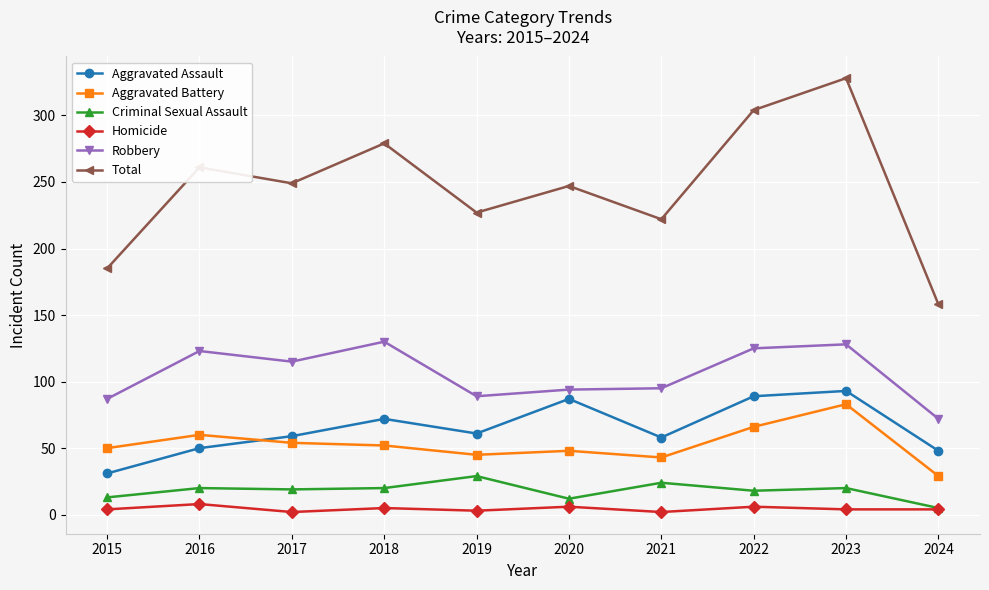

What is the value of the Aggravated Battery point at the 7th from the left?

43